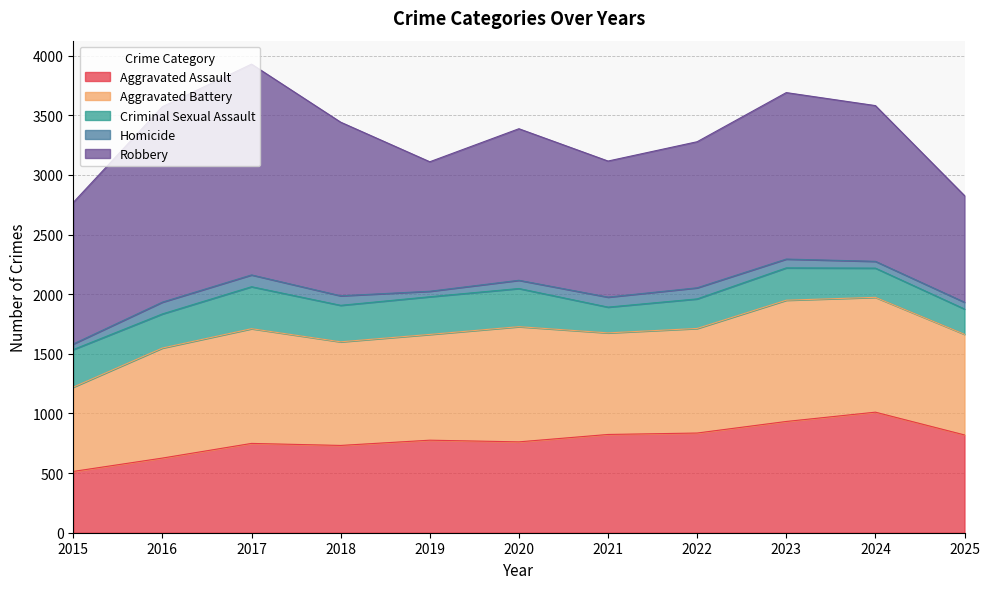

The Criminal Sexual Assault series shows 248 at 2022. True or false?

True